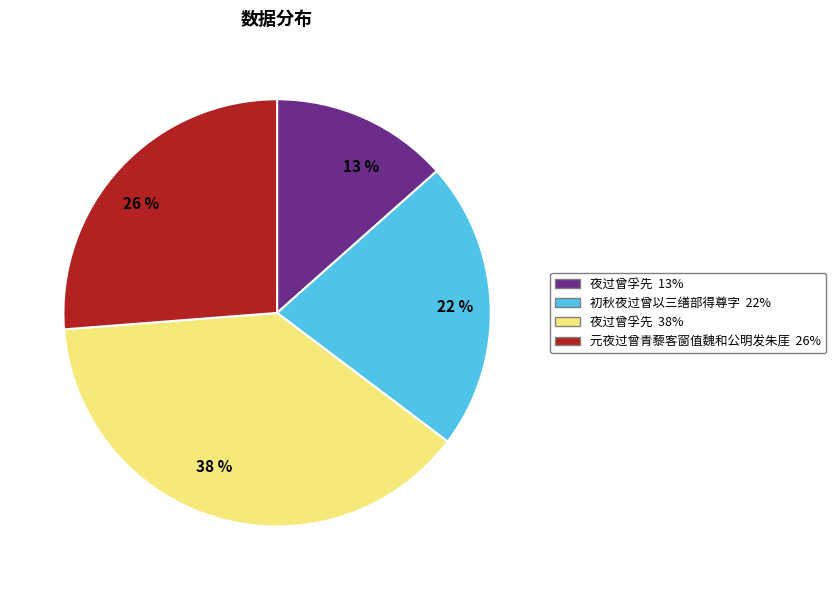

Count the number of slices in the pie.

4